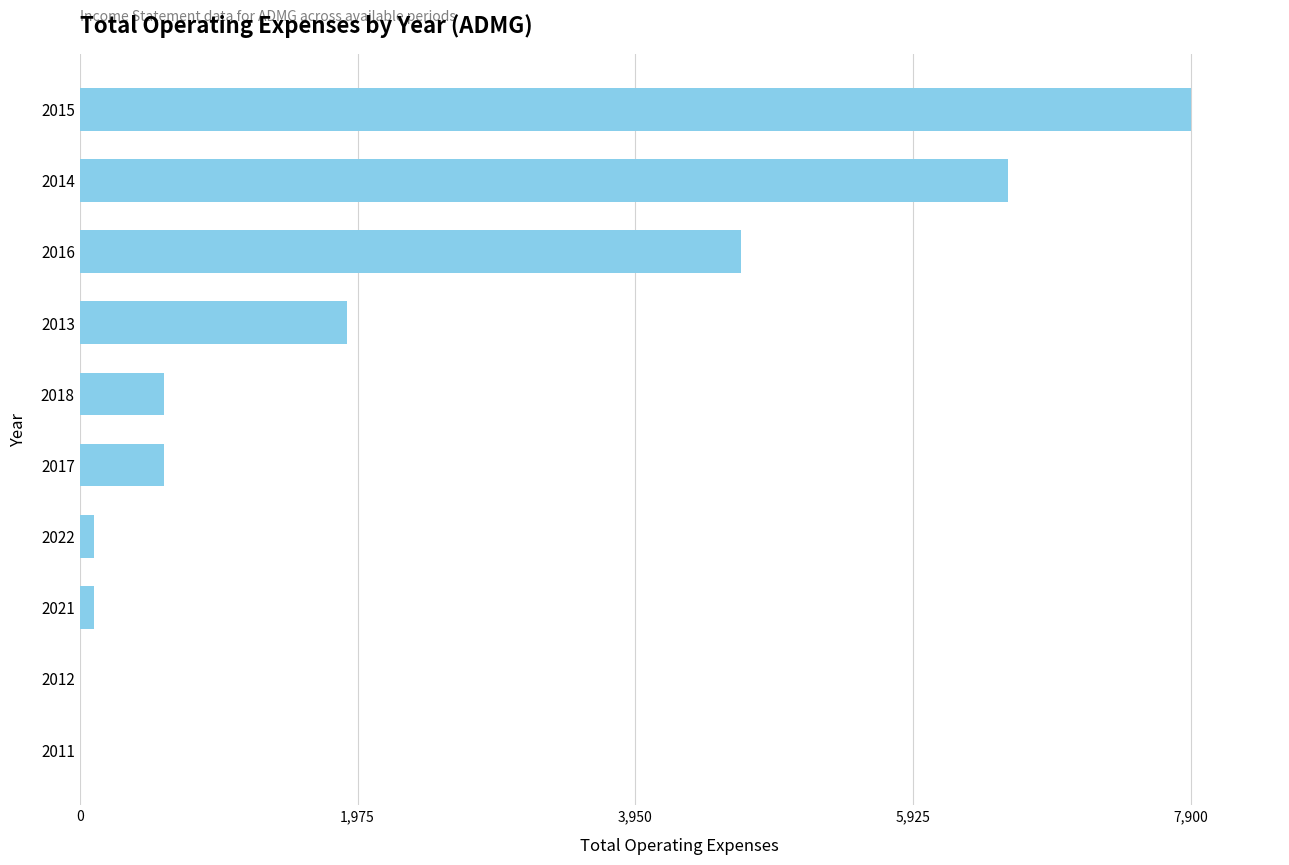

Count the number of data series in this chart.

1